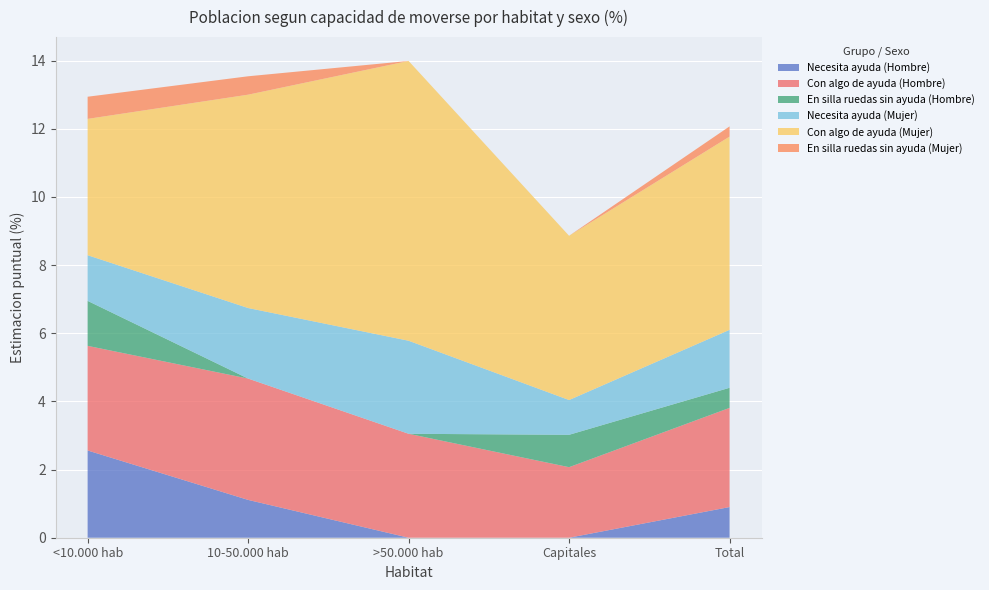

Reading left to right, transcribe all the data shown in this chart.

Necesita ayuda (Hombre): <10.000 hab=2.6	10-50.000 hab=1.1	>50.000 hab=0.0	Capitales=0.0	Total=0.9
Con algo de ayuda (Hombre): <10.000 hab=3.1	10-50.000 hab=3.6	>50.000 hab=3.0	Capitales=2.1	Total=2.9
En silla ruedas sin ayuda (Hombre): <10.000 hab=1.3	10-50.000 hab=0.0	>50.000 hab=0.0	Capitales=0.9	Total=0.6
Necesita ayuda (Mujer): <10.000 hab=1.3	10-50.000 hab=2.1	>50.000 hab=2.7	Capitales=1.0	Total=1.7
Con algo de ayuda (Mujer): <10.000 hab=4.0	10-50.000 hab=6.3	>50.000 hab=8.2	Capitales=4.8	Total=5.7
En silla ruedas sin ayuda (Mujer): <10.000 hab=0.7	10-50.000 hab=0.5	>50.000 hab=0.0	Capitales=0.0	Total=0.3